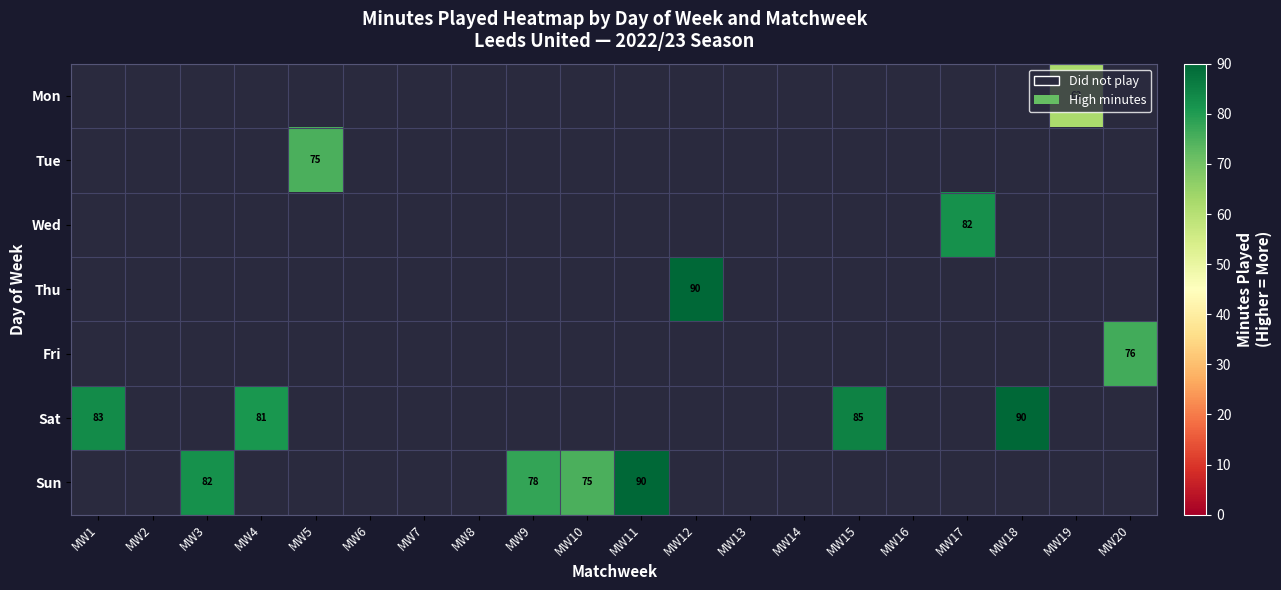

True or false: Tue has a value of 122 at MW5.

False